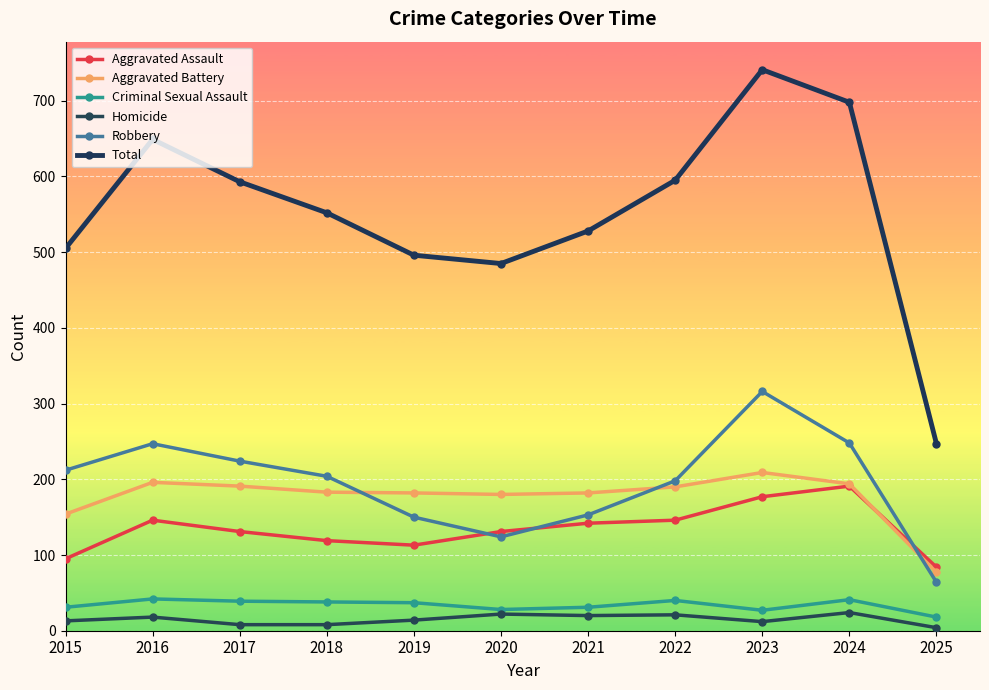

Reading left to right, extract all data points from this chart.

Aggravated Assault: 2015=95	2016=146	2017=131	2018=119	2019=113	2020=131	2021=142	2022=146	2023=177	2024=191	2025=84
Aggravated Battery: 2015=154	2016=196	2017=191	2018=183	2019=182	2020=180	2021=182	2022=190	2023=209	2024=194	2025=77
Criminal Sexual Assault: 2015=31	2016=42	2017=39	2018=38	2019=37	2020=28	2021=31	2022=40	2023=27	2024=41	2025=18
Homicide: 2015=13	2016=18	2017=8	2018=8	2019=14	2020=22	2021=20	2022=21	2023=12	2024=24	2025=4
Robbery: 2015=212	2016=247	2017=224	2018=204	2019=150	2020=124	2021=153	2022=198	2023=316	2024=248	2025=64
Total: 2015=505	2016=649	2017=593	2018=552	2019=496	2020=485	2021=528	2022=595	2023=741	2024=698	2025=247